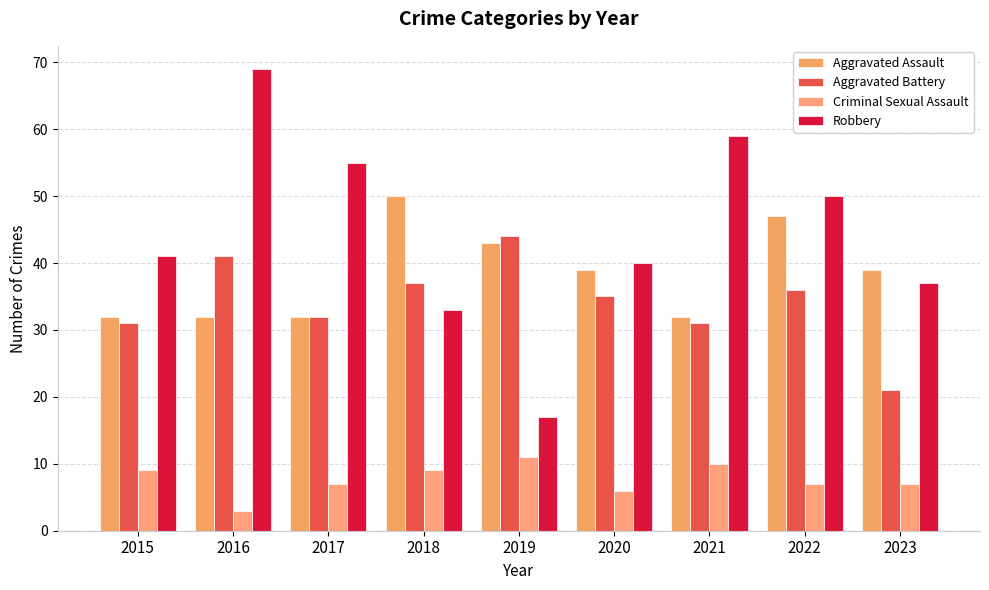

What is the sum of all Aggravated Battery values?

308